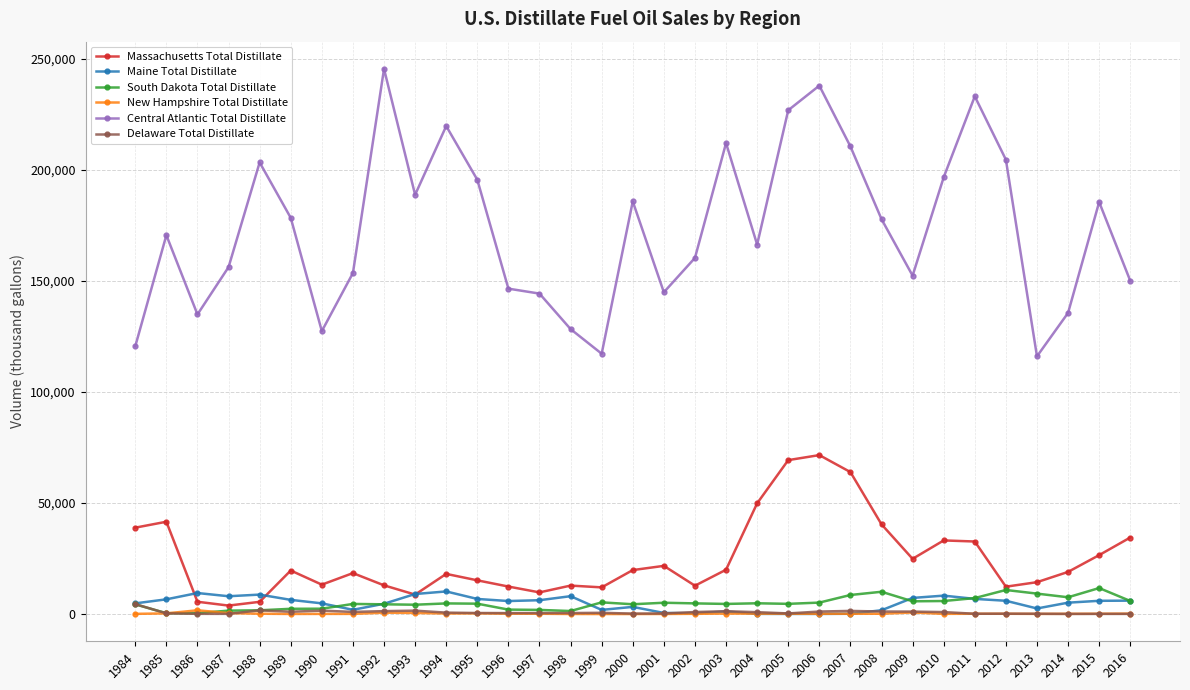

The value of Massachusetts Total Distillate at 1994 is 26960. True or false?

False